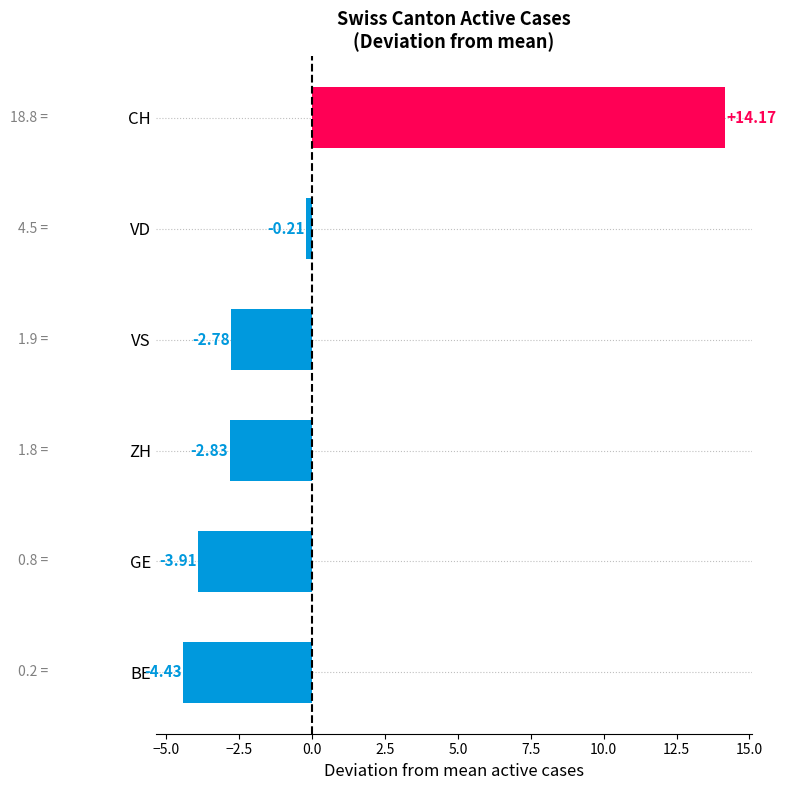

What is the difference between the maximum and minimum values?

18.6